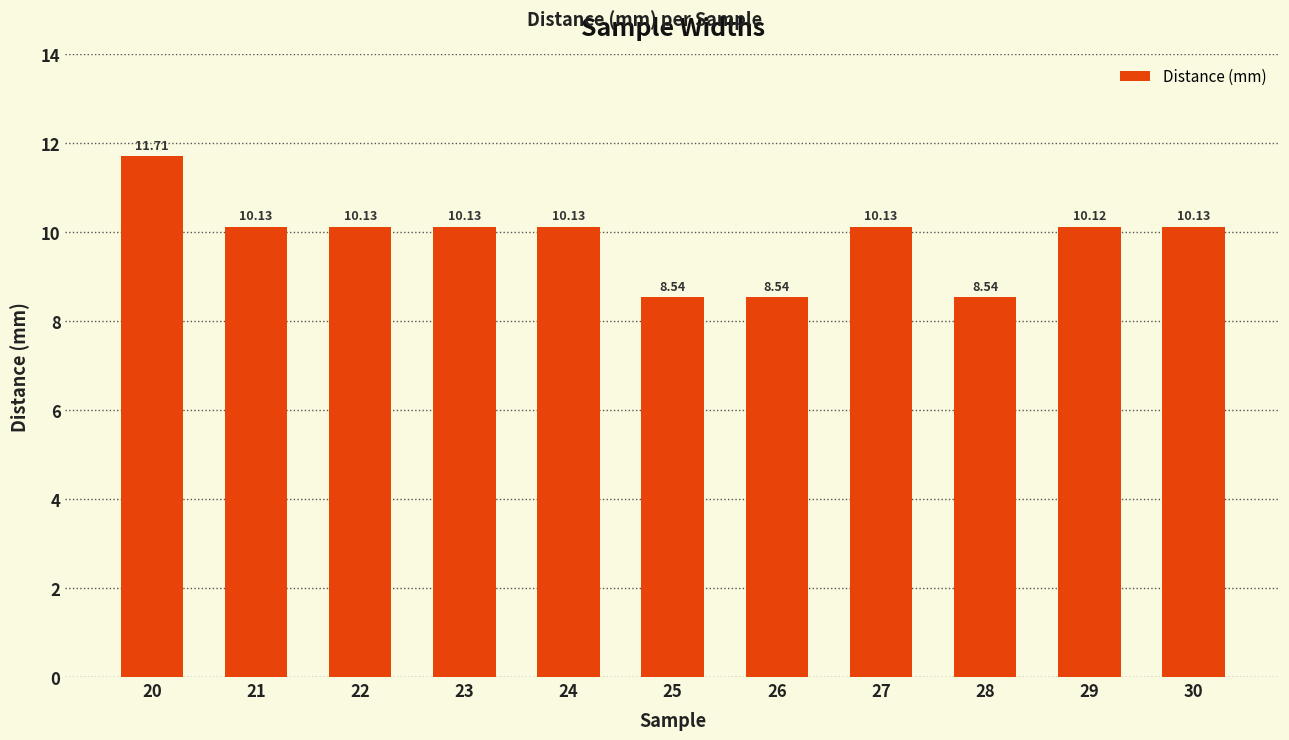

Does the chart contain any negative values?

No